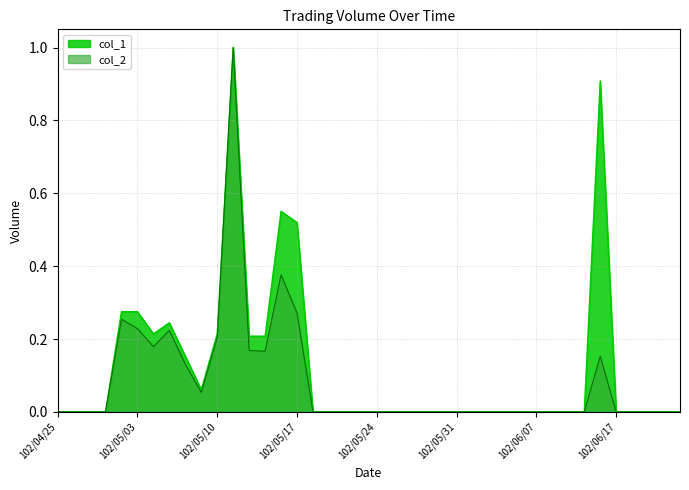

Is the value of col_2 at 102/05/09 greater than the value of col_1 at 102/04/25?

Yes